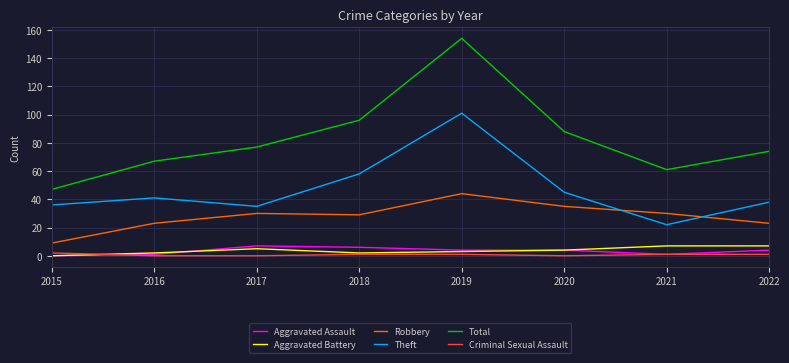

True or false: Aggravated Assault and Total intersect in this chart.

False